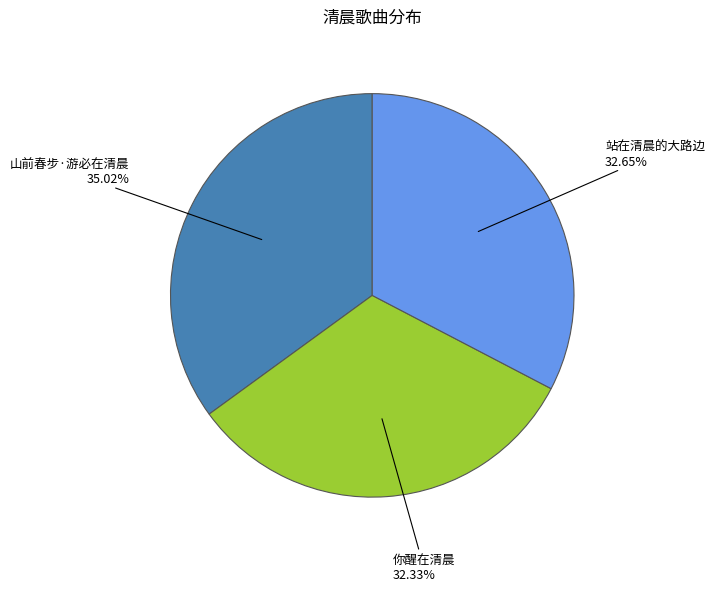

To the nearest percent, what portion does 山前春步·游必在清晨 represent?

35%